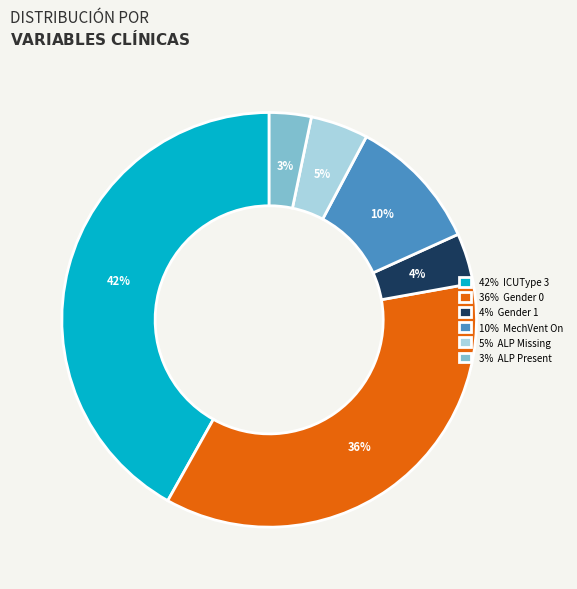

Count the number of slices in the pie.

6